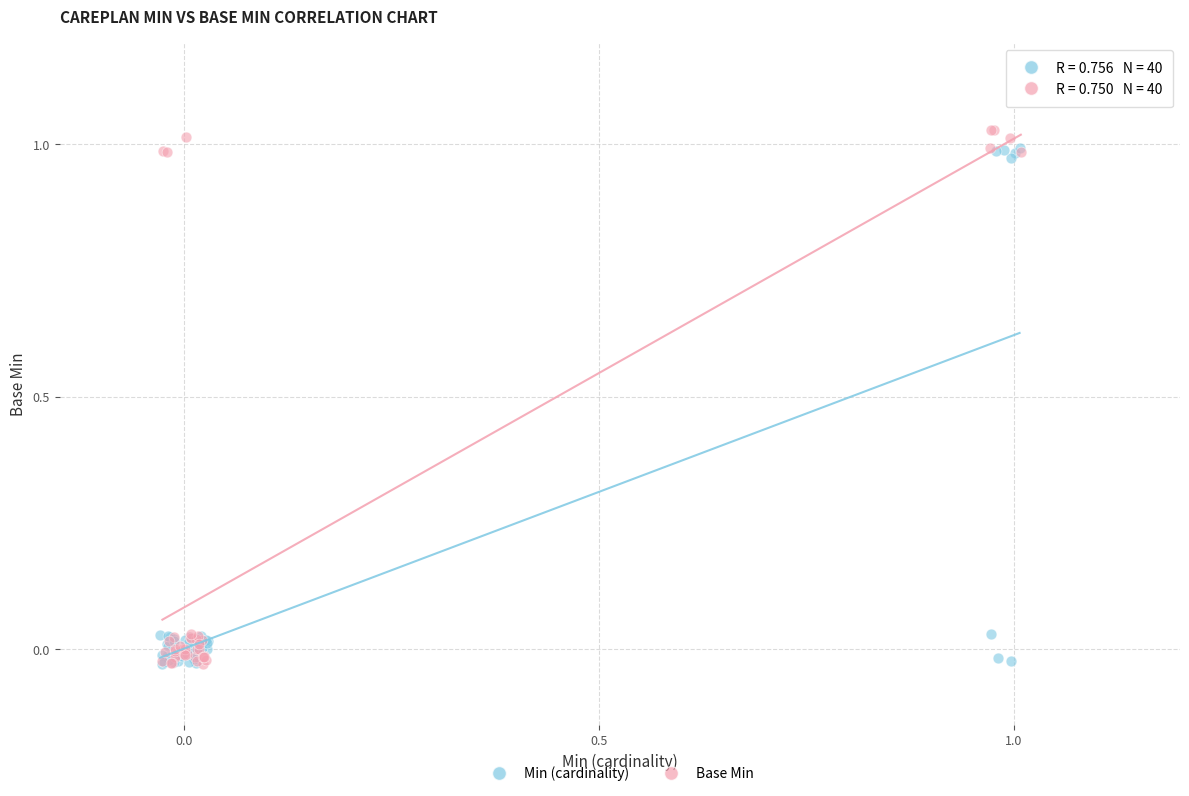

Which series has the largest Y range (max minus min)?

Base Min